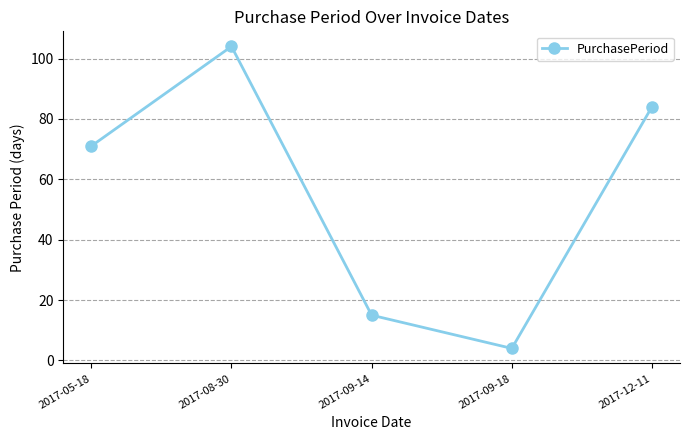

Rank the categories by value from lowest to highest.

2017-09-18, 2017-09-14, 2017-05-18, 2017-12-11, 2017-08-30